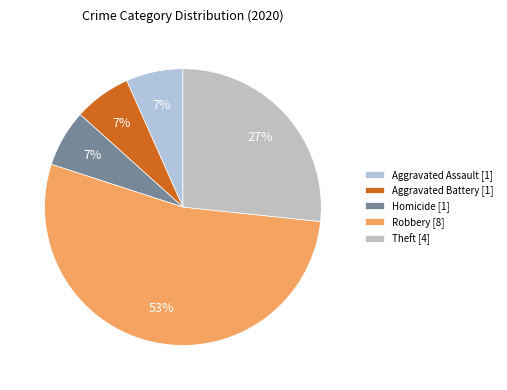

Count the number of slices in the pie.

5